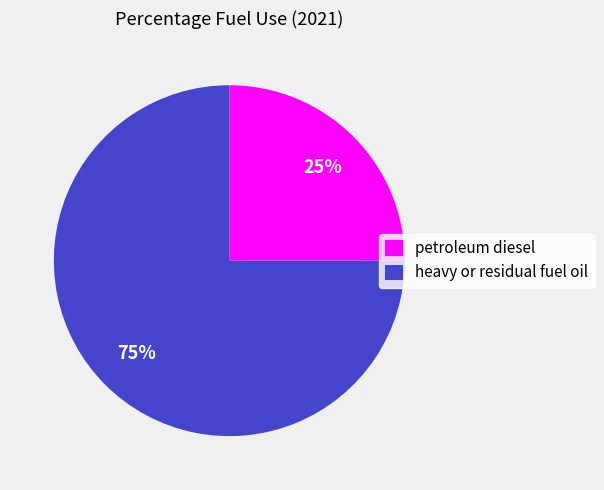

Does heavy or residual fuel oil represent more than half of the total?

Yes